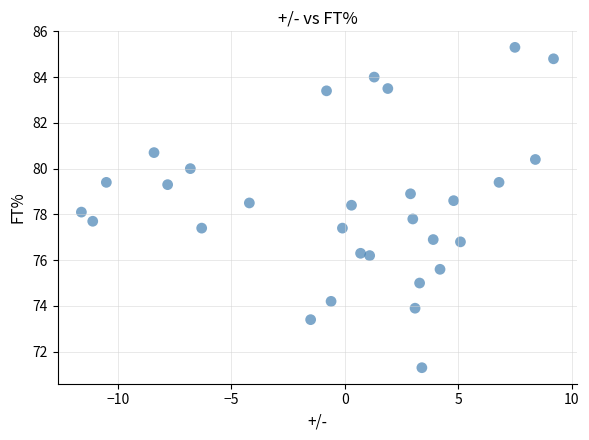

What is the range of Y values (max minus min)?

14.0